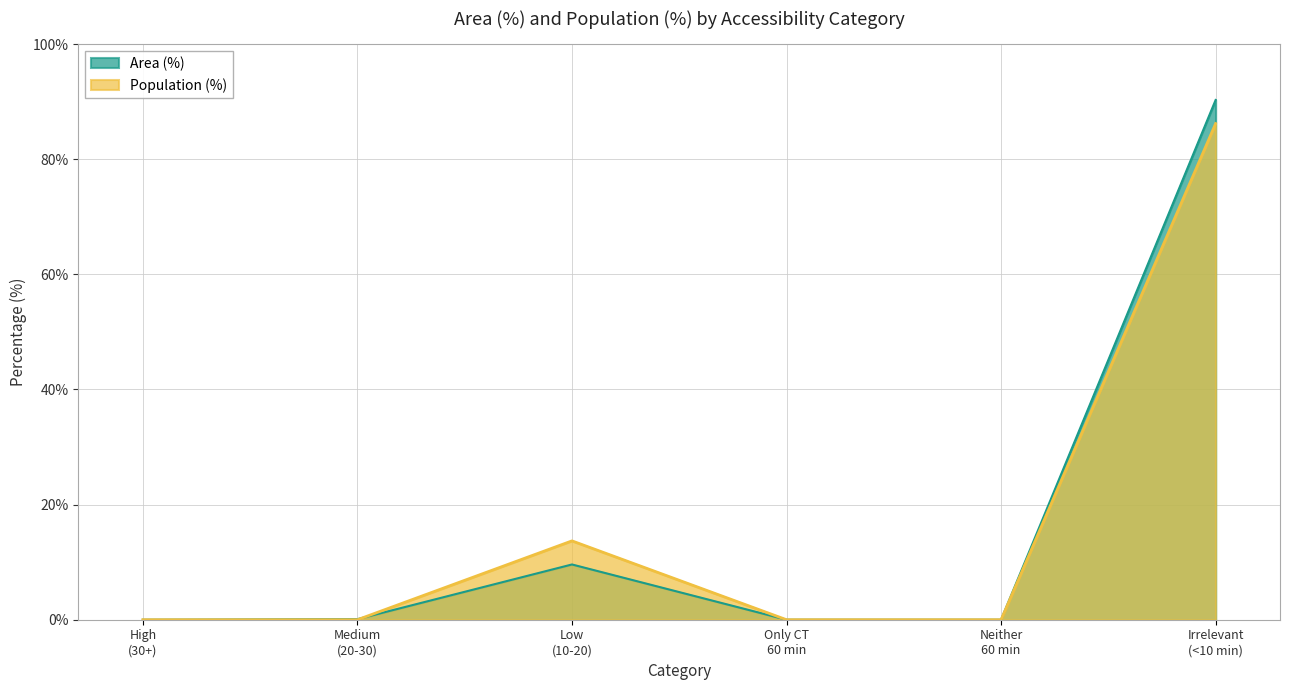

Rank the series by their maximum value, from highest to lowest.

Area (%), Population (%)